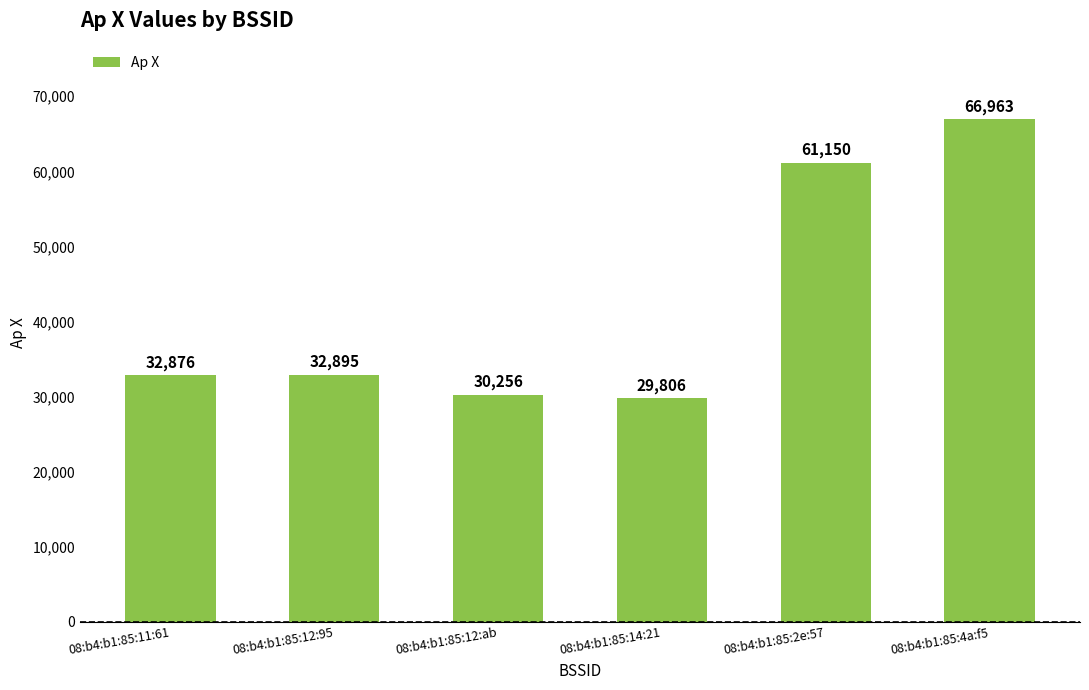

Are the bars grouped side by side (vs. stacked)?

No